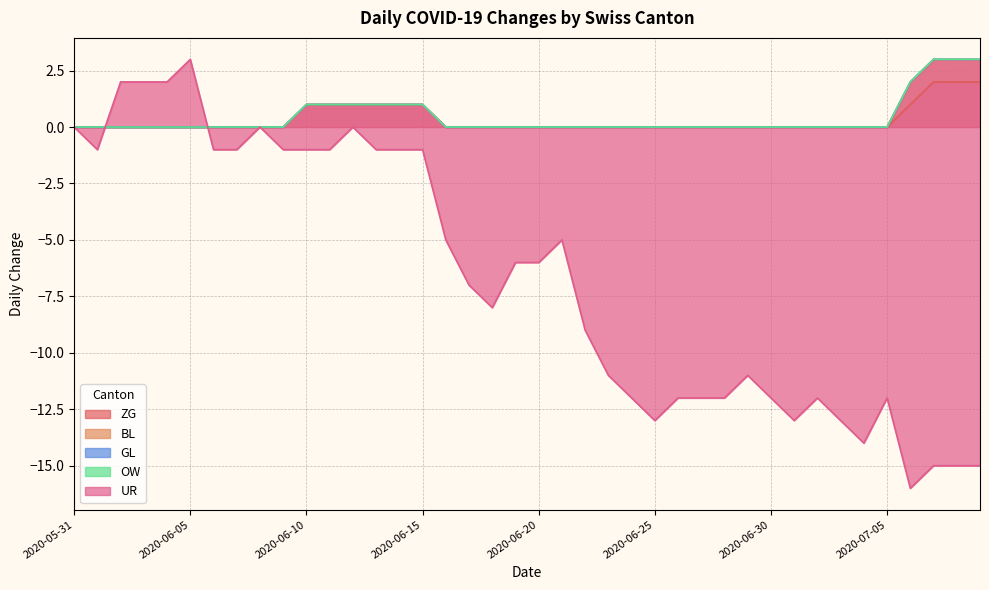

What position from the left is 2020-06-15?

16